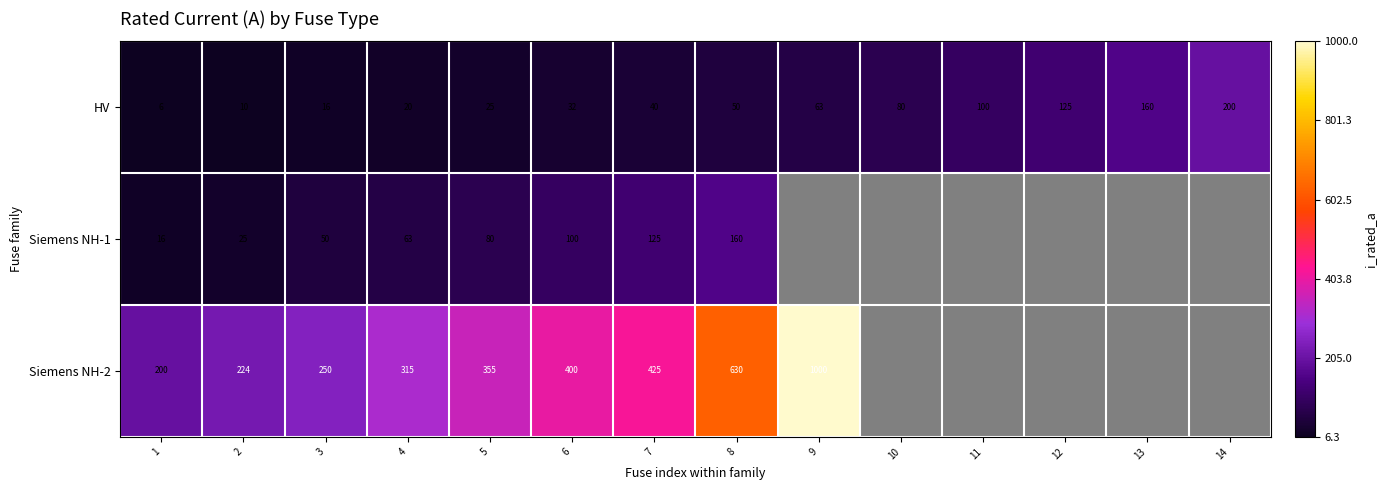

True or false: HV has a value of 20.0 at 4.

True